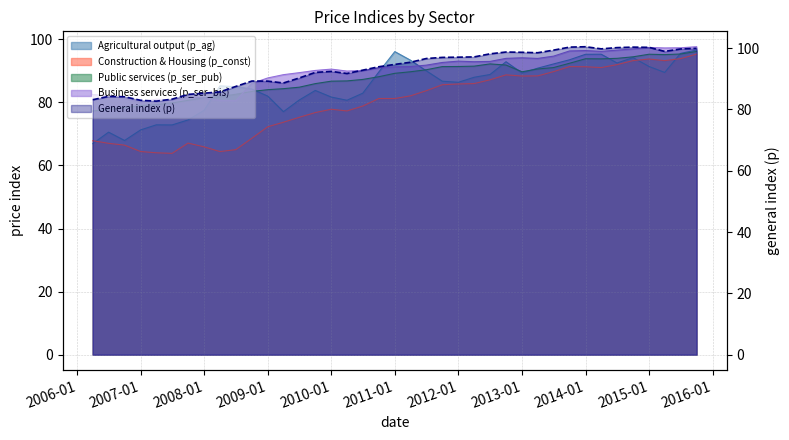

At 2014-09-30, list the series in order from smallest to largest.

p_const, p_ag, p_ser_pub, p_ser_bis, p